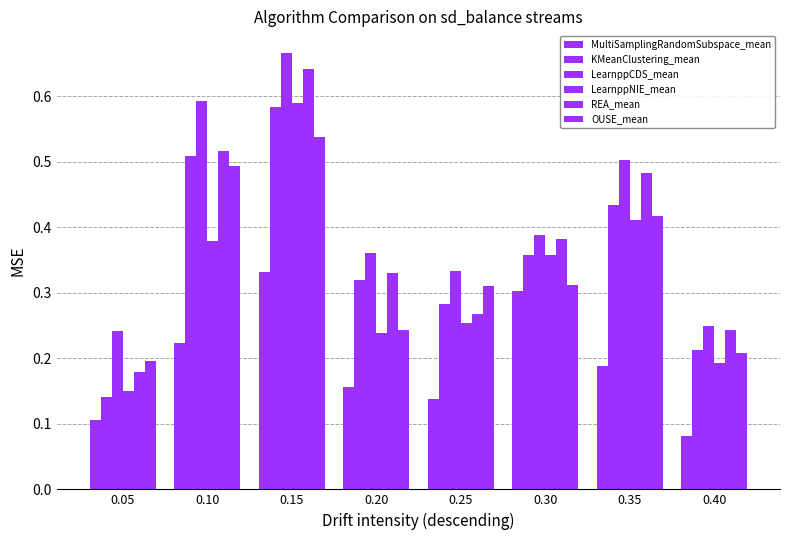

Between 0.15 and 0.35, which is larger?

0.15